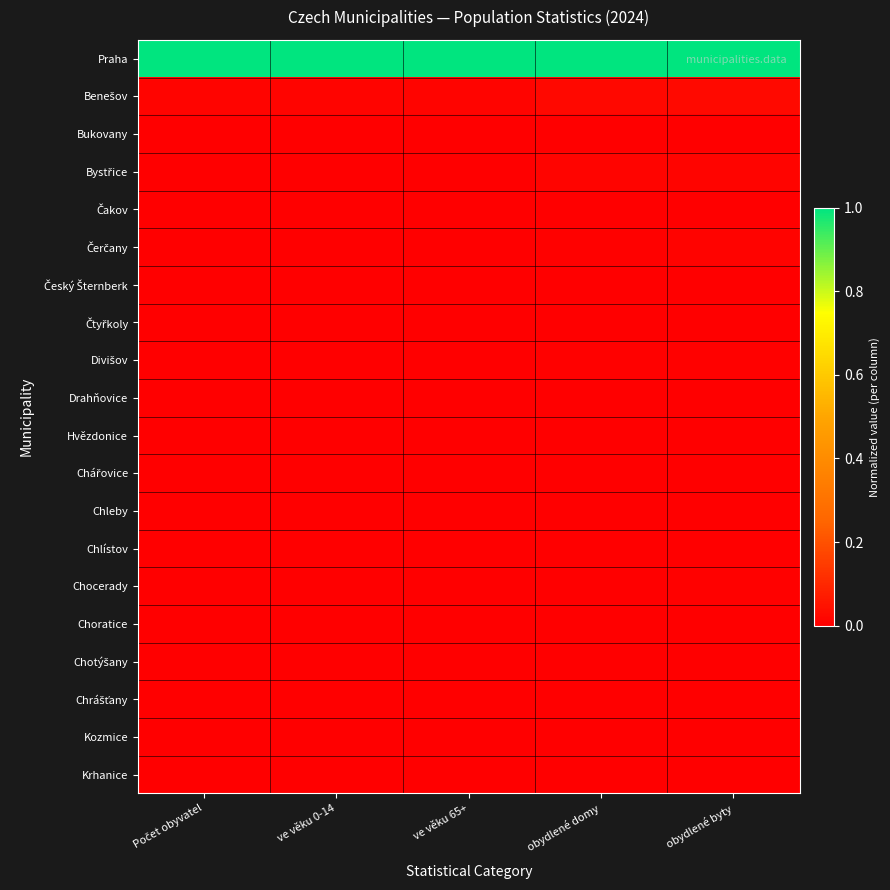

What is the total value across all series at ve věku 0-14?

1.0